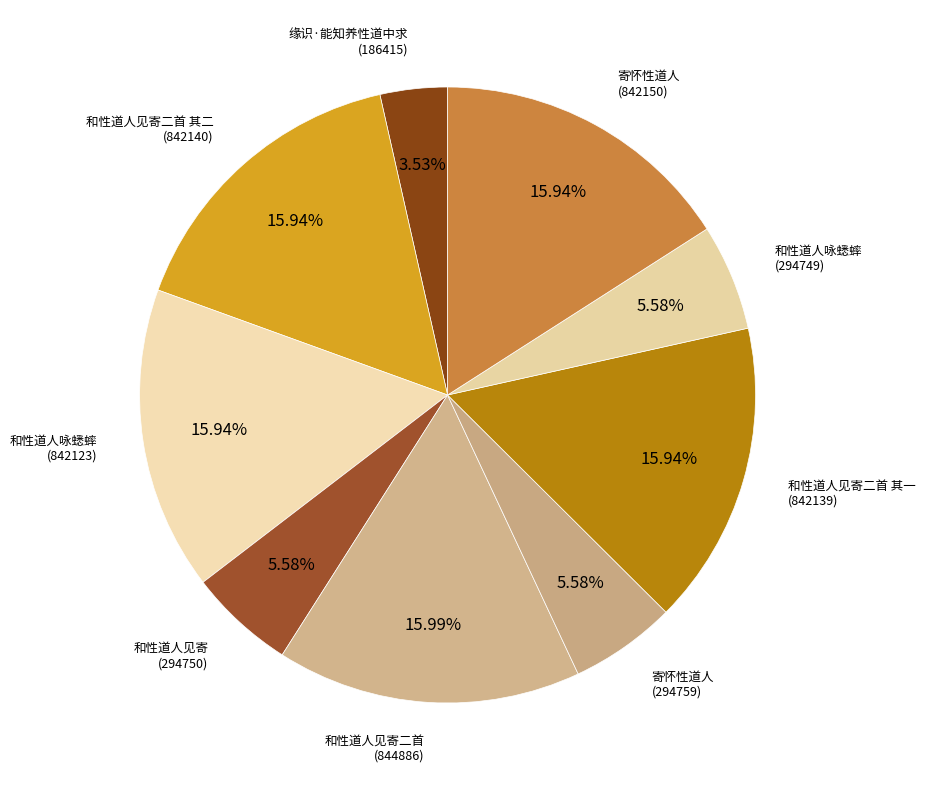

Count the number of slices in the pie.

9